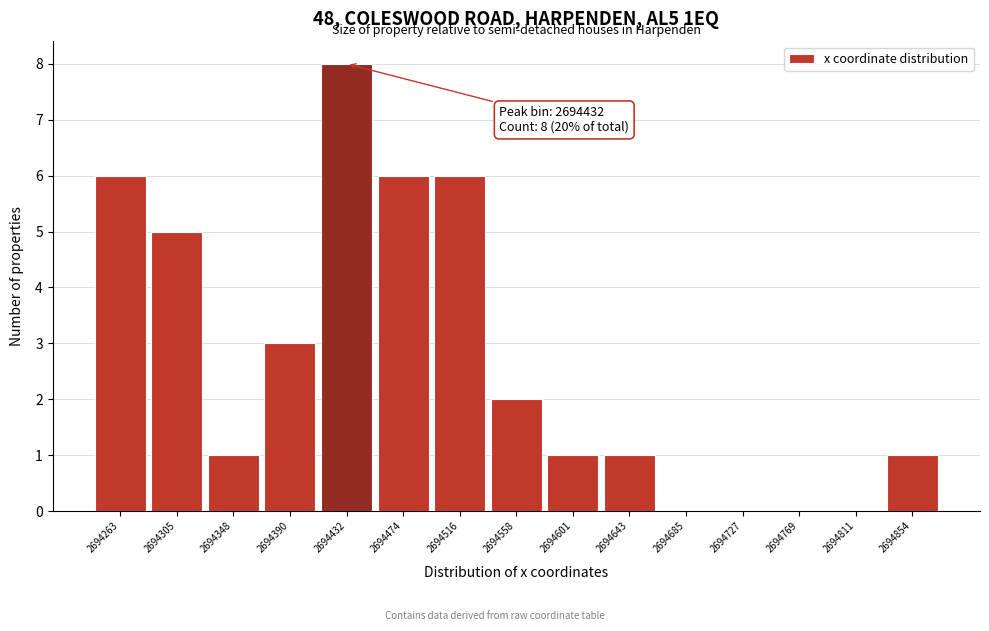

Reading left to right, extract all data points from this chart.

2694263=6	2694305=5	2694348=1	2694390=3	2694432=8	2694474=6	2694516=6	2694558=2	2694601=1	2694643=1	2694685=0	2694727=0	2694769=0	2694811=0	2694854=1